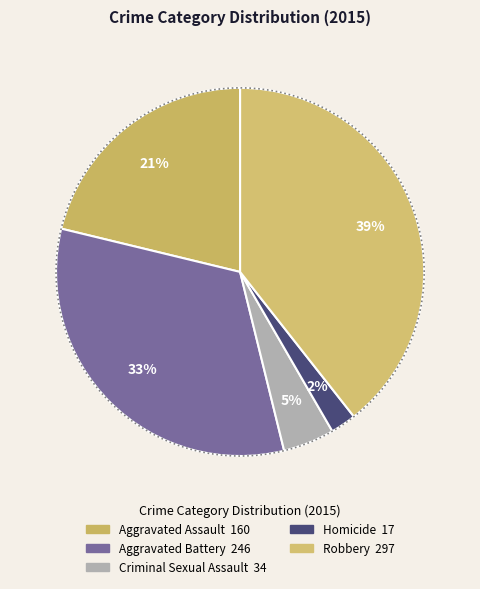

Rank the categories by value from highest to lowest.

Robbery, Aggravated Battery, Aggravated Assault, Criminal Sexual Assault, Homicide